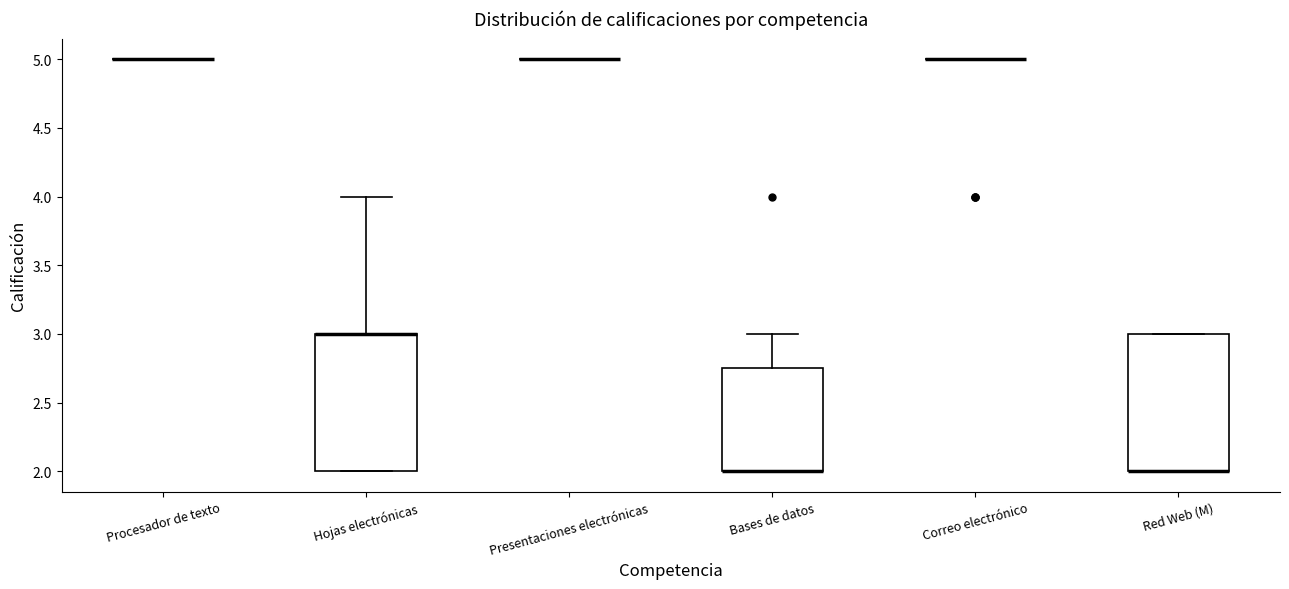

Reading left to right, transcribe this box plot: for each box, give where its median line is, the range the box spans, and where its two whiskers end, as read against the y-axis. The values are not printed on the chart, so give them approximately, as read against the axis.

Procesador de texto: box collapsed to a line at 5.00, whiskers 5.00 to 5.00
Hojas electrónicas: median 3.00 (drawn on the box's upper edge), box 2.00 to 3.00, whiskers 2.00 to 4.00
Presentaciones electrónicas: box collapsed to a line at 5.00, whiskers 5.00 to 5.00
Bases de datos: median 2.00 (drawn on the box's lower edge), box 2.00 to 2.75, whiskers 2.00 to 3.00
Correo electrónico: box collapsed to a line at 5.00, whiskers 5.00 to 5.00
Red Web (M): median 2.00 (drawn on the box's lower edge), box 2.00 to 3.00, whiskers 2.00 to 3.00